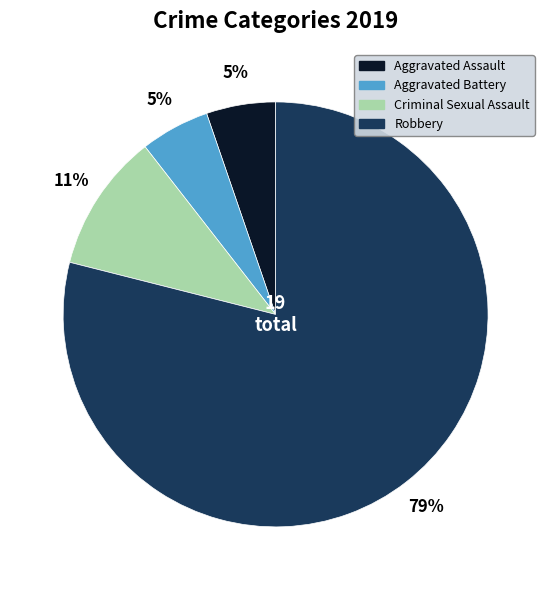

Approximately how many times larger is the value at Aggravated Battery compared to Criminal Sexual Assault?

0.5